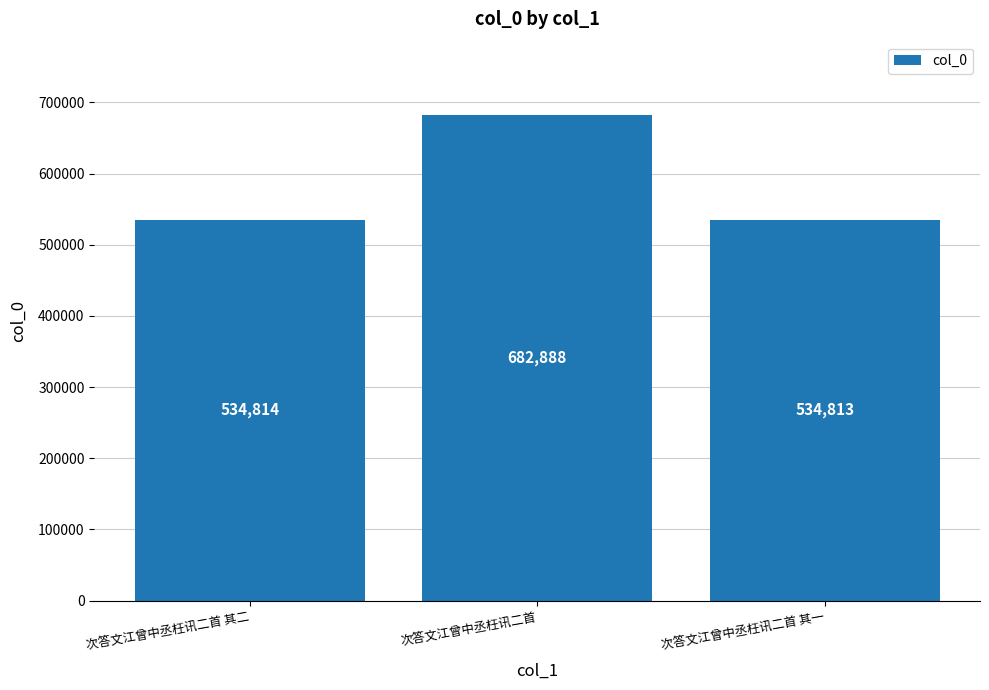

List the labels in order of value, smallest first.

次答文江曾中丞枉讯二首 其一, 次答文江曾中丞枉讯二首 其二, 次答文江曾中丞枉讯二首